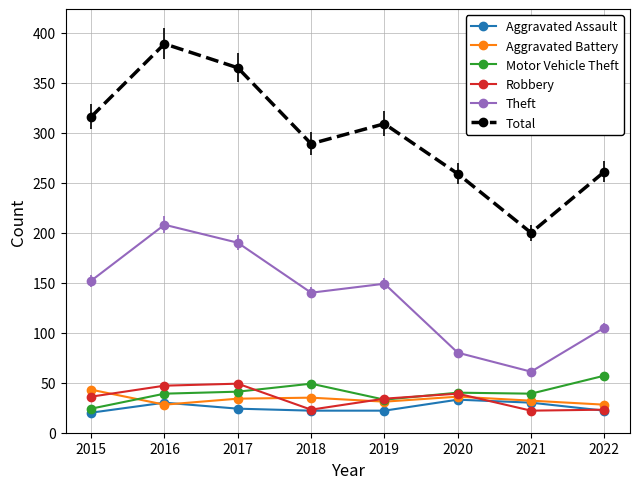

What is the spread (max minus min) of values at 2019?

287